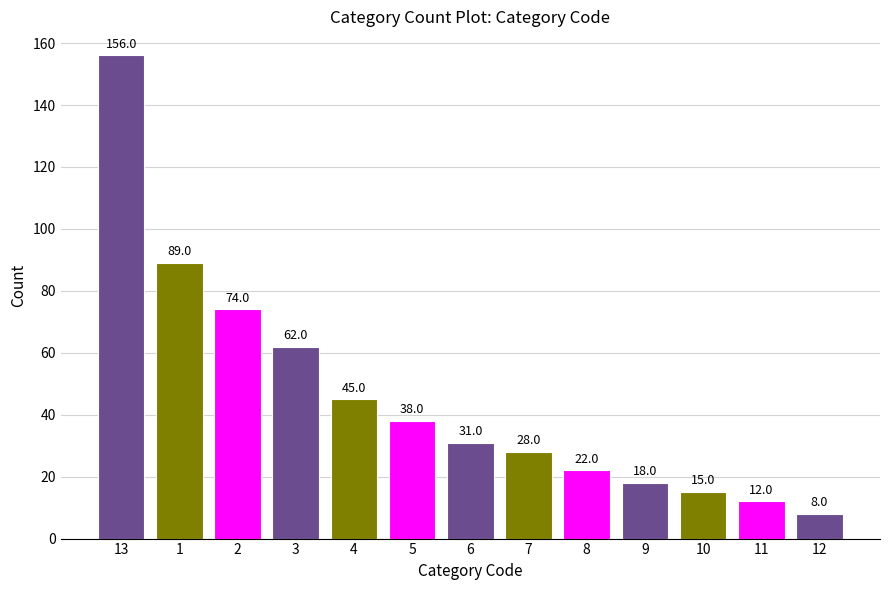

What is the ratio of the value at 5 to the value at 2?

0.5